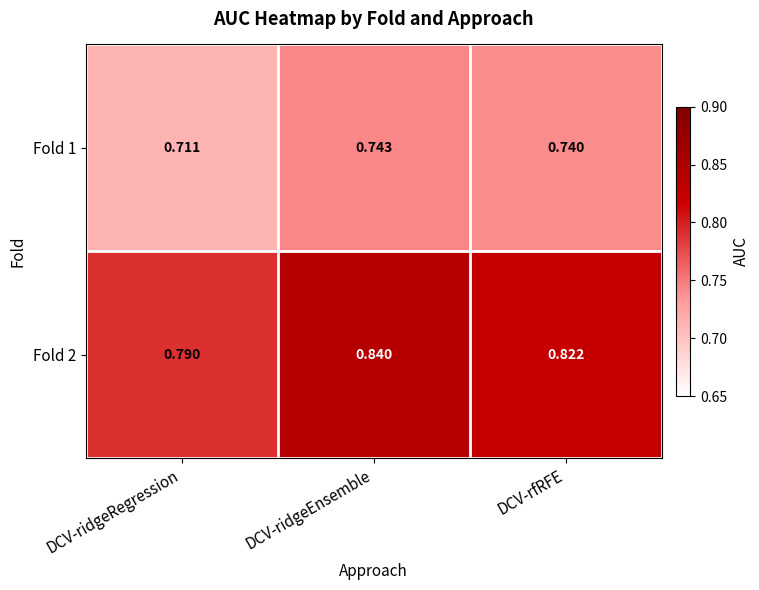

At which category is the sum across all series the highest?

DCV-ridgeEnsemble